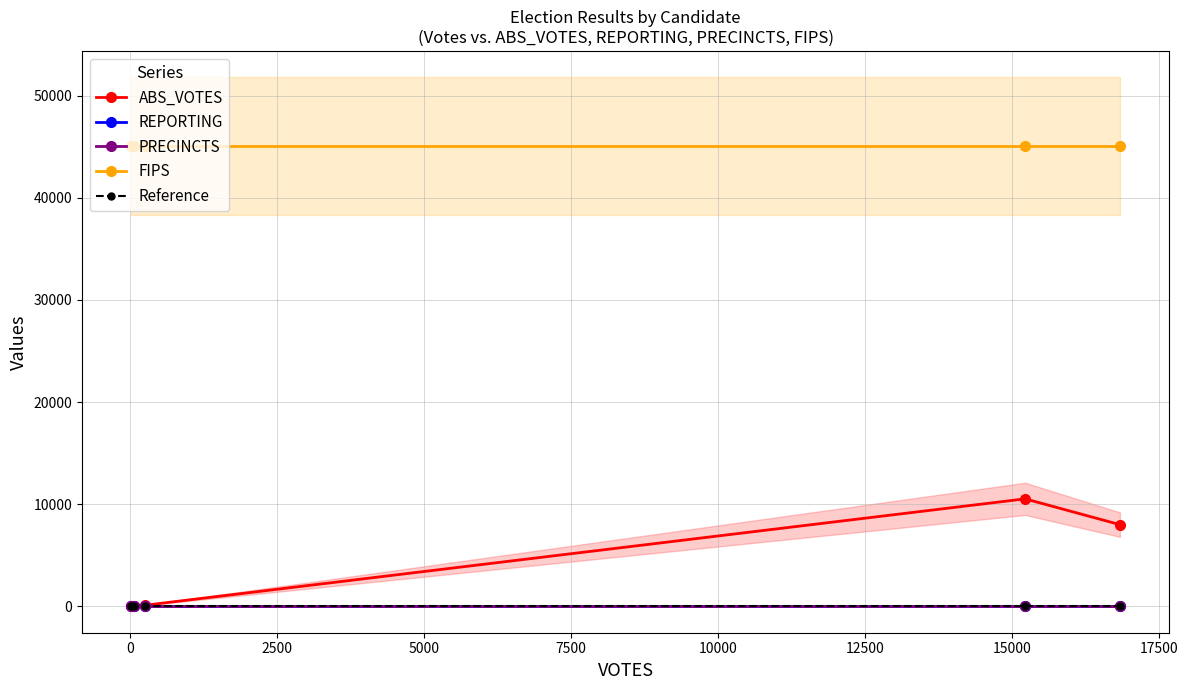

How many lines are shown in the chart?

5